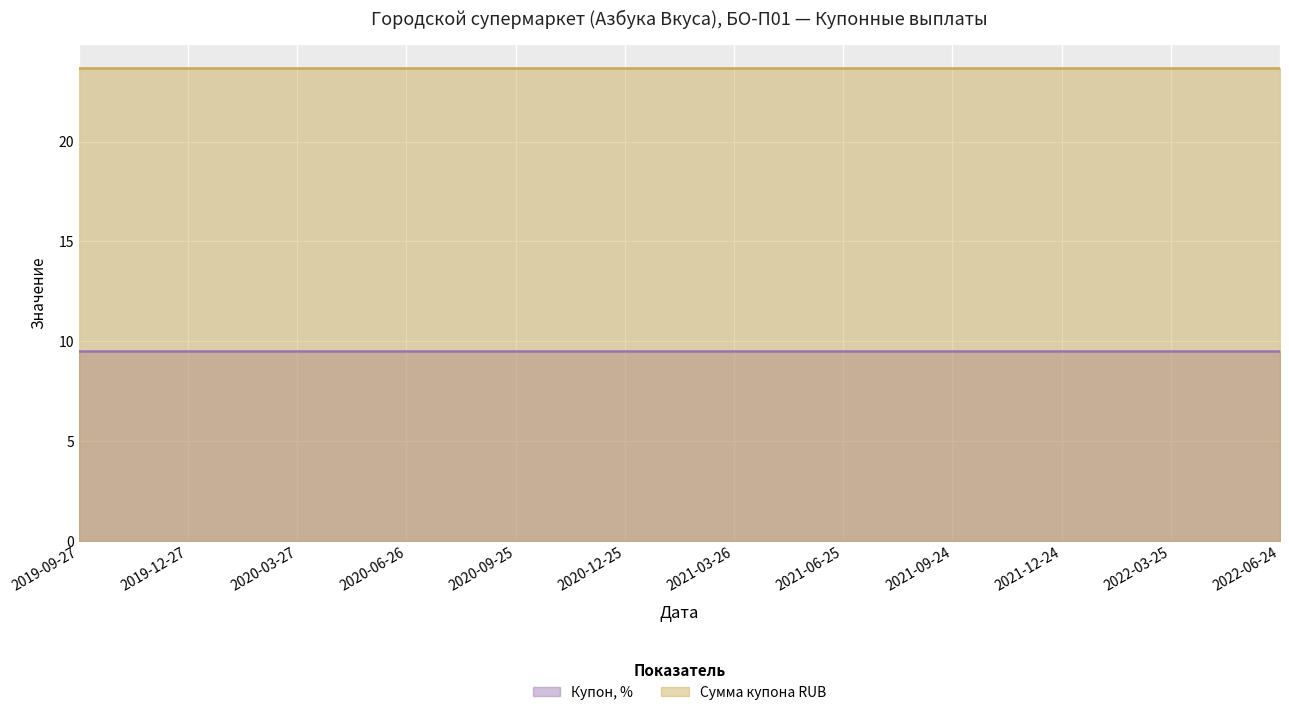

At which category is the sum across all series the highest?

2019-09-27